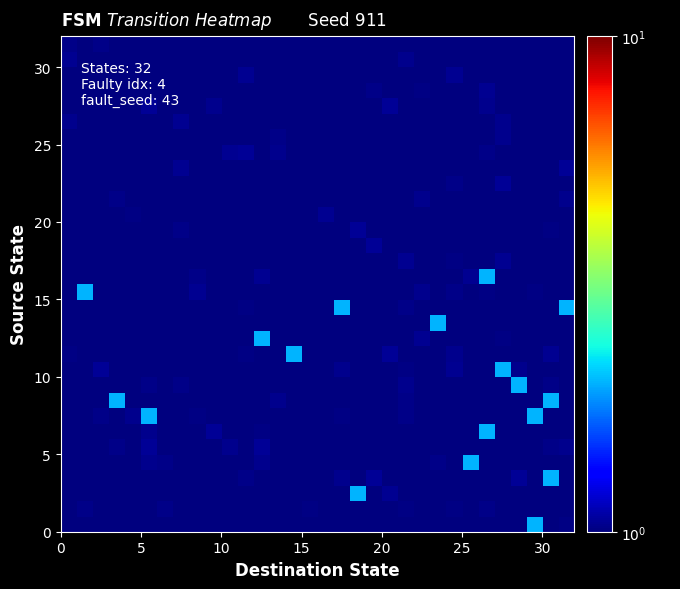

Which series has the widest spread of values?

row_15